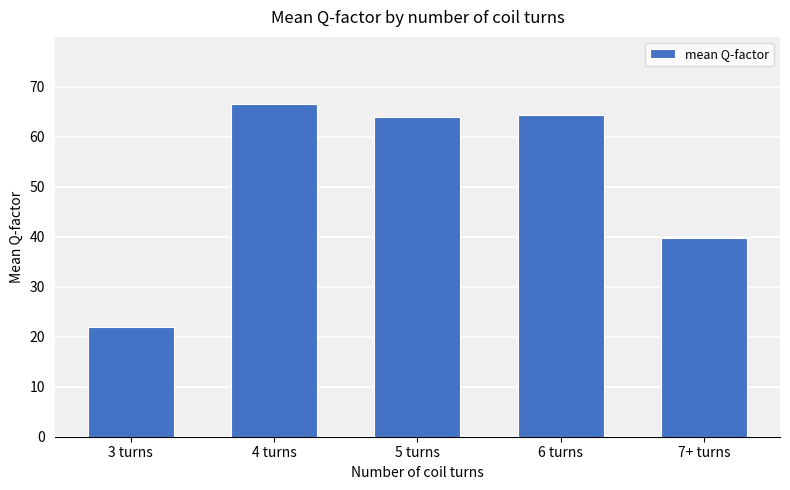

What position from the right is 3 turns?

5